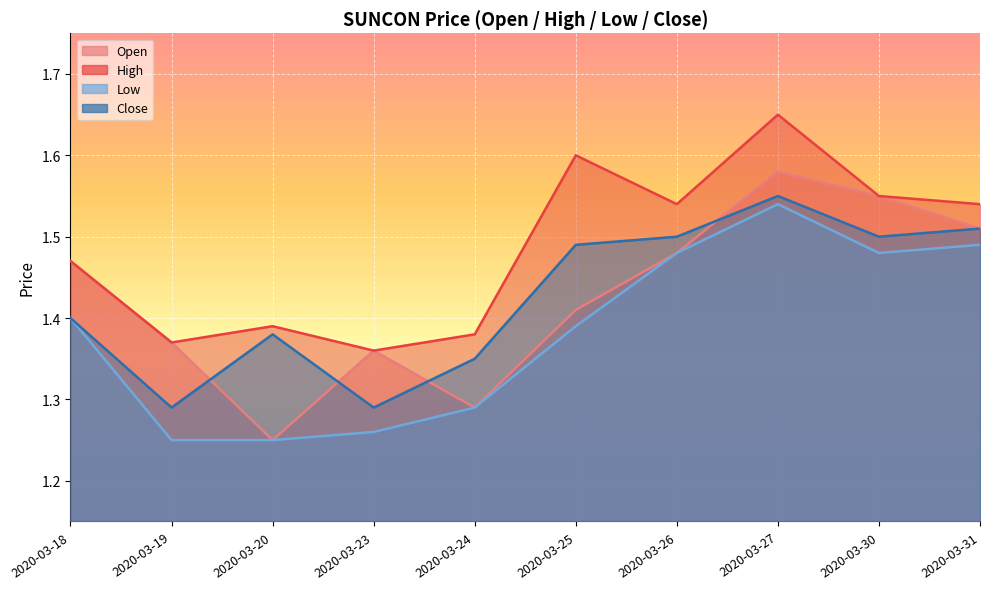

Read the low value at 2020-03-26.

1.5